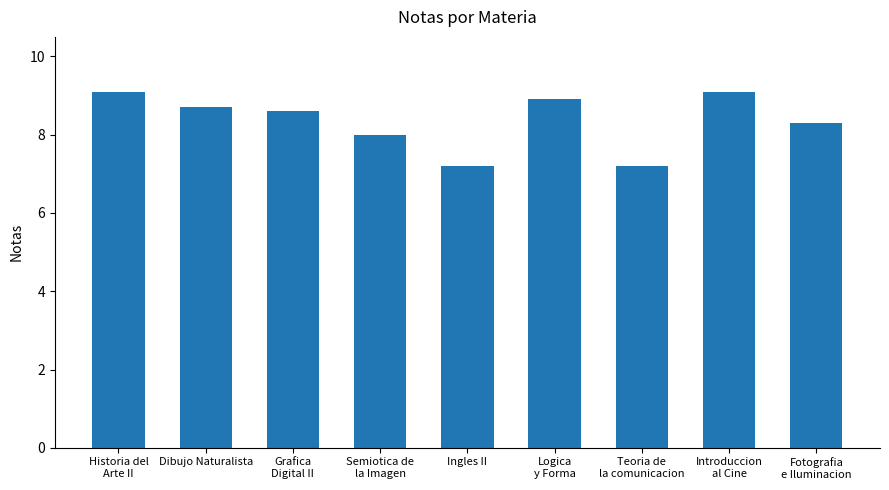

The value at Historia del
Arte II is 9.1. True or false?

True